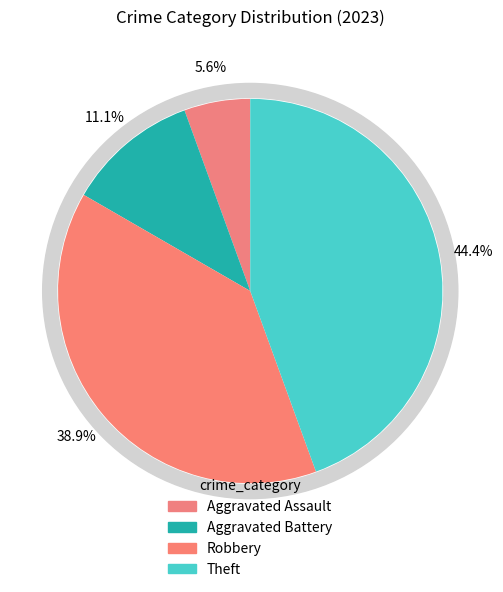

How many slices are in this pie chart?

4